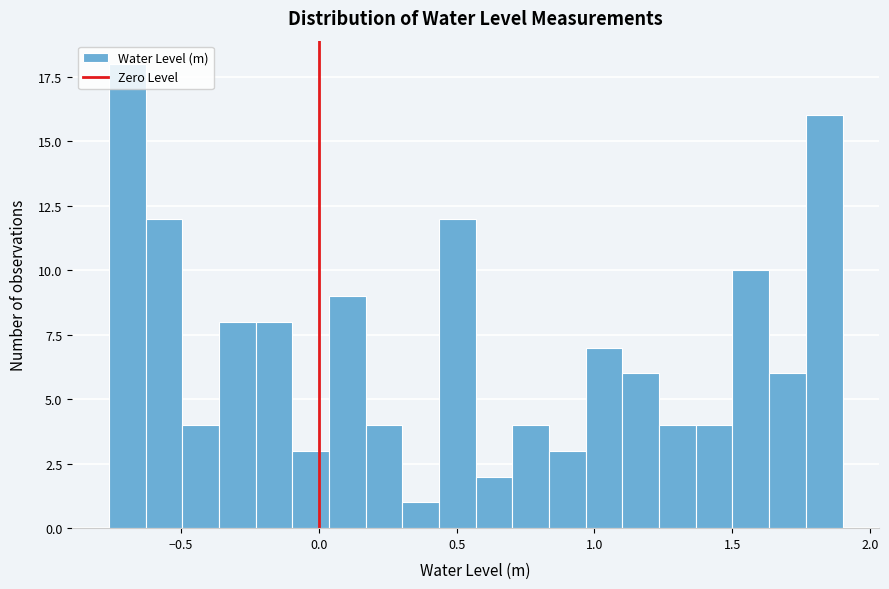

Read against the x-axis, roughly where is the centre of the tallest bar?

-0.70